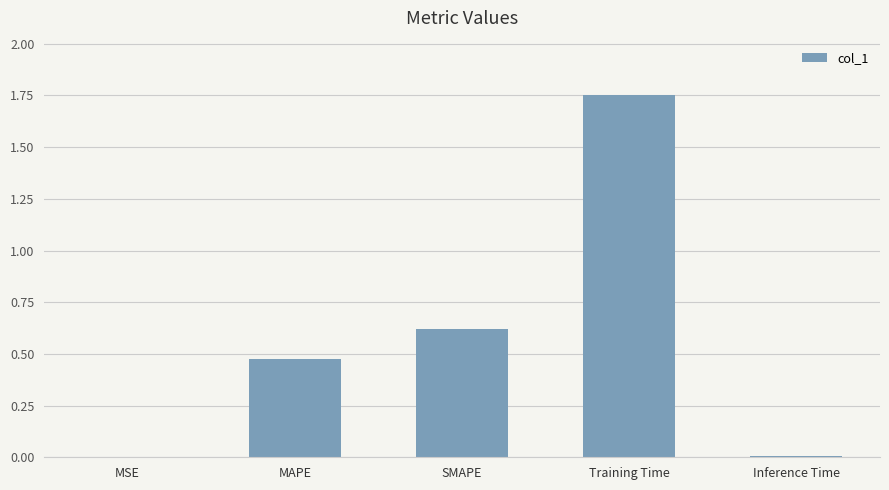

Between MSE and SMAPE, which is larger?

SMAPE